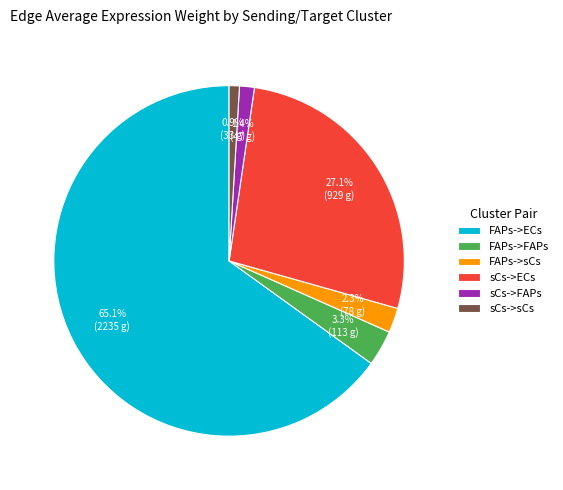

What is the largest slice in the pie chart?

FAPs->ECs